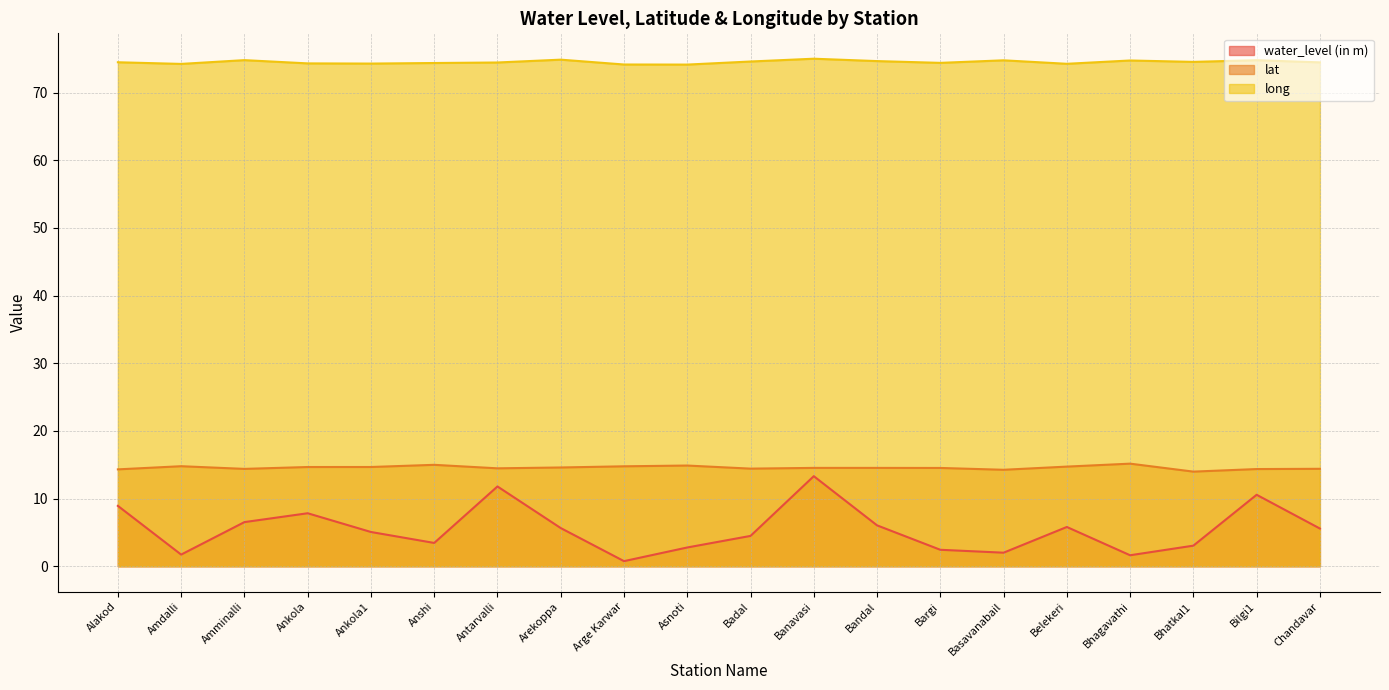

True or false: long and lat intersect in this chart.

False